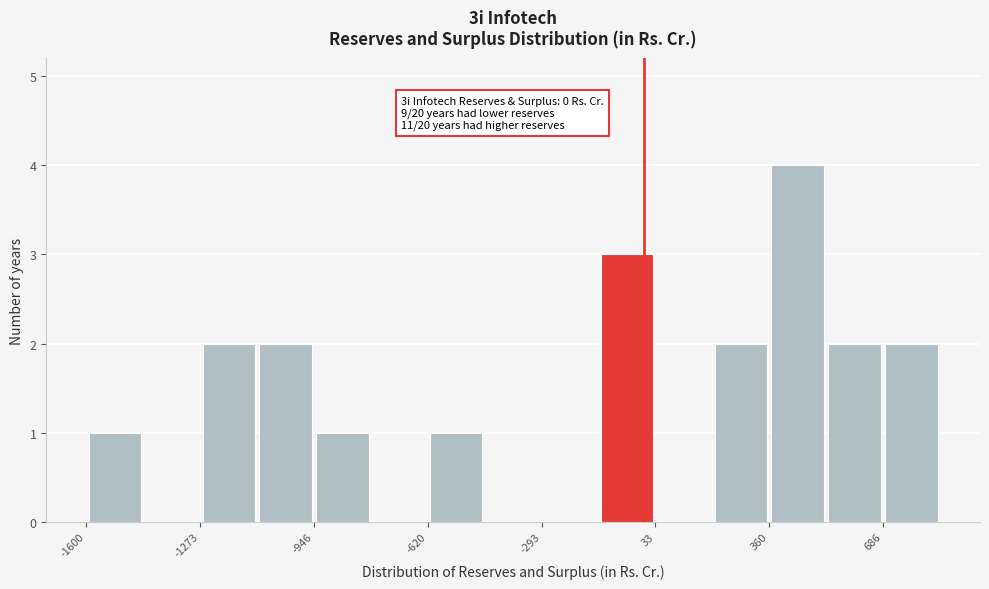

Around what value on the x-axis is the tallest bar? Give the approximate position of its centre, as read against the axis.

450